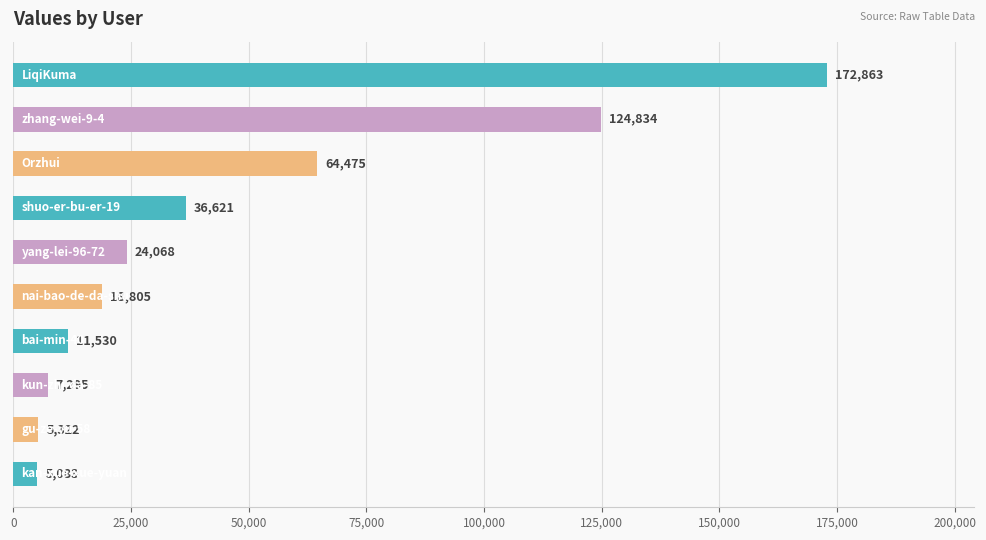

Reading top to bottom, transcribe all the data shown in this chart.

172863	124834	64475	36621	24068	18805	11530	7295	5322	5083